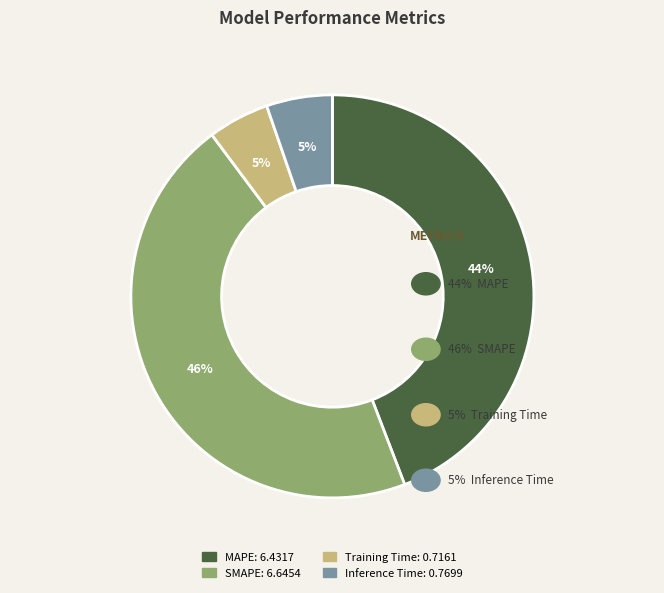

Is SMAPE the majority of the pie?

No